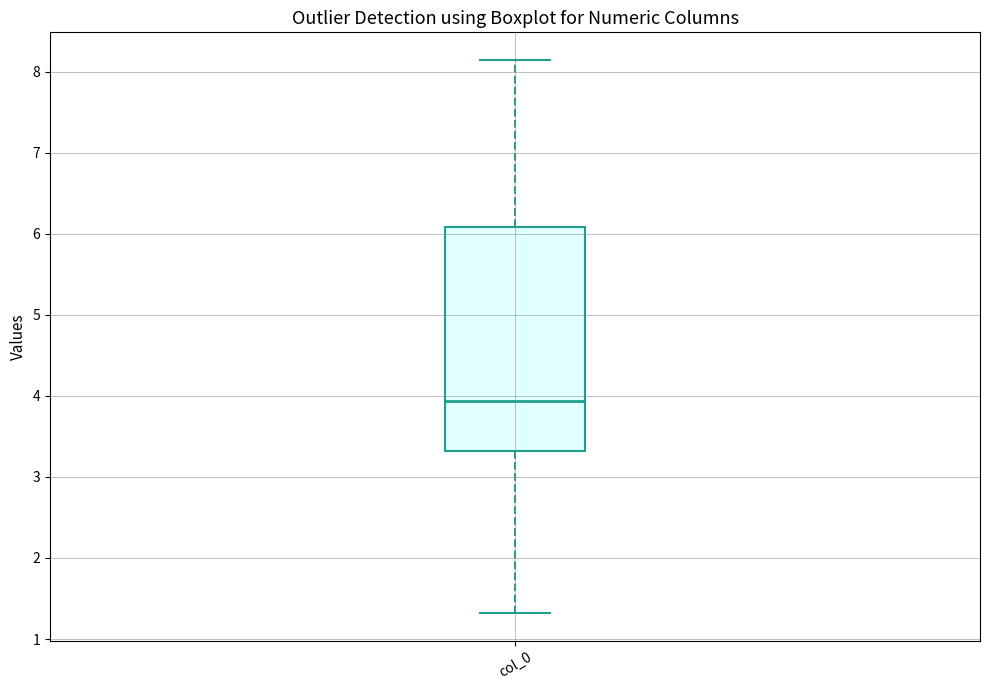

Read this box plot against the y-axis: the position of the median line, the range covered by the box, and the ends of both whiskers. The values are not printed on the chart, so give them approximately, as read against the axis.

median 3.9, box 3.3 to 6.1, whiskers 1.3 to 8.1